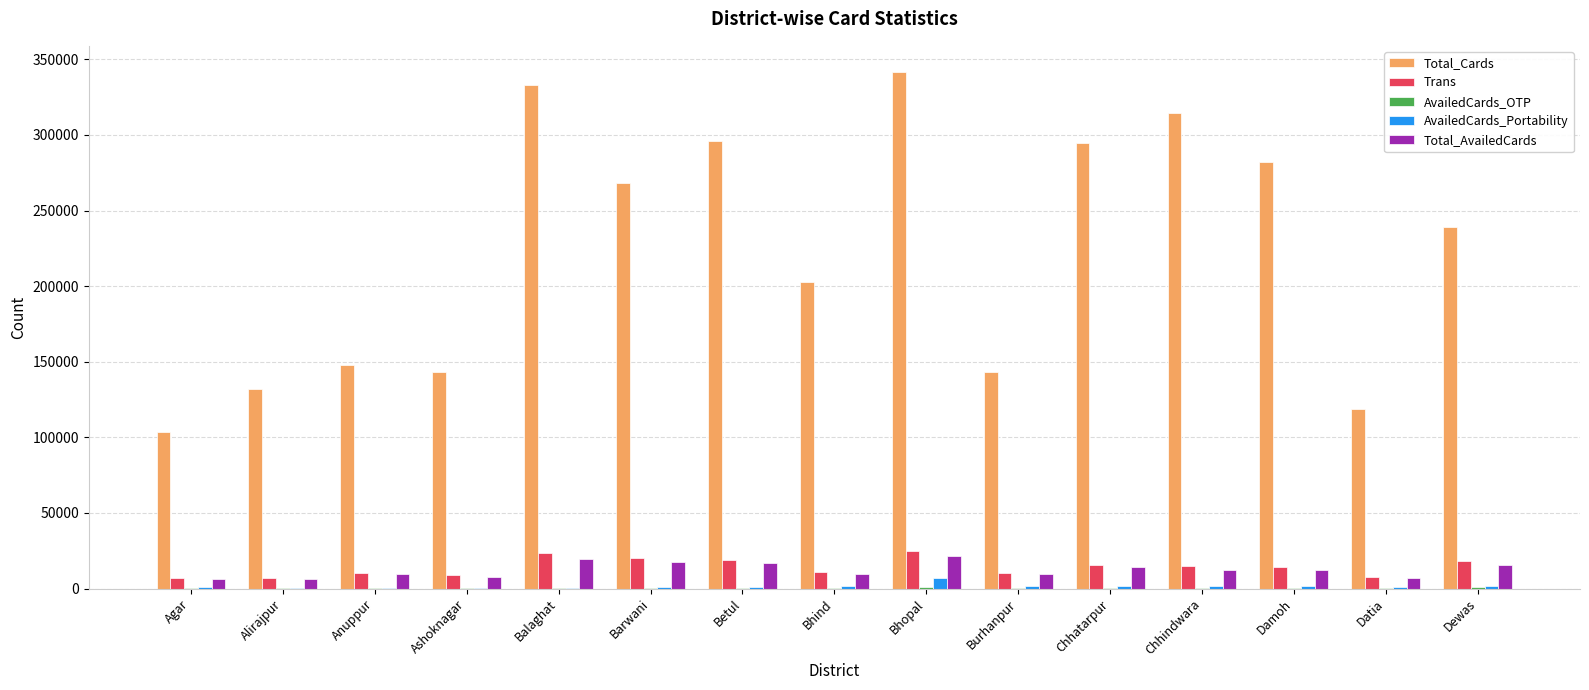

Which series has the largest total across all categories?

Total_Cards